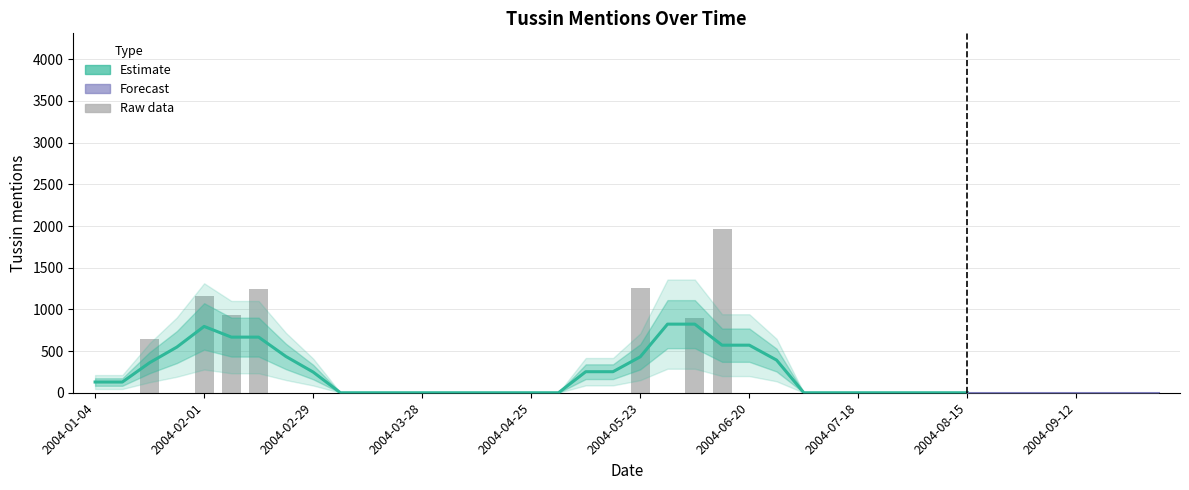

Reading right to left, list all the values displayed in this chart.

0.0	0.0	0.0	0.0	0.0	0.0	0.0	0.0	0.0	0.0	0.0	0.0	0.0	0.0	0.0	0.0	1959.5	893.4	0.0	1261.9	0.0	0.0	0.0	0.0	0.0	0.0	0.0	0.0	0.0	0.0	0.0	0.0	0.0	1240.0	936.9	1158.9	0.0	642.7	0.0	0.0